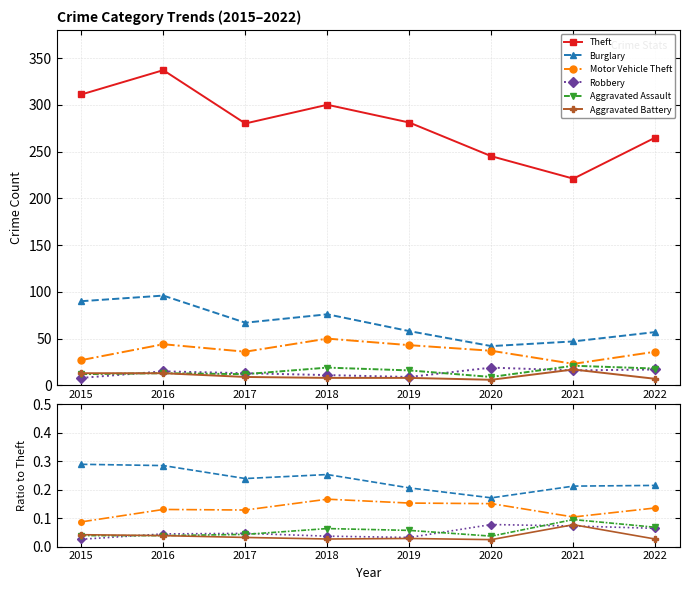

True or false: Motor Vehicle Theft and Aggravated Assault intersect in this chart.

False